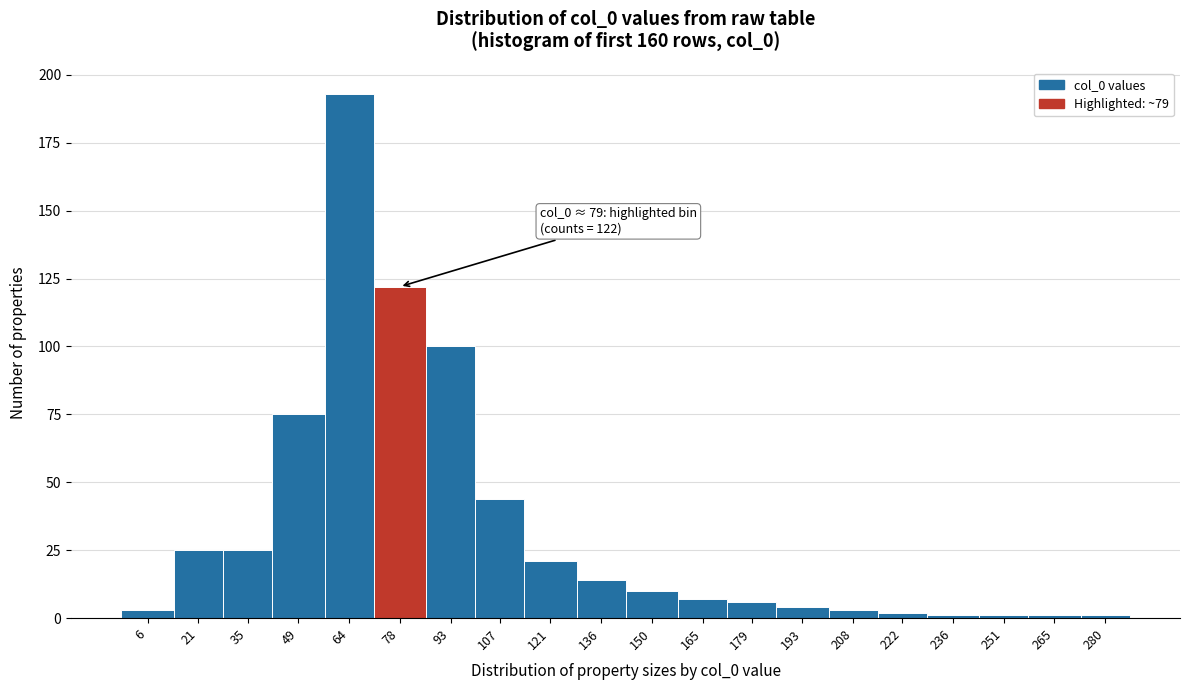

Reading right to left, list all the values displayed in this chart.

1	1	1	1	2	3	4	6	7	10	14	21	44	100	122	193	75	25	25	3